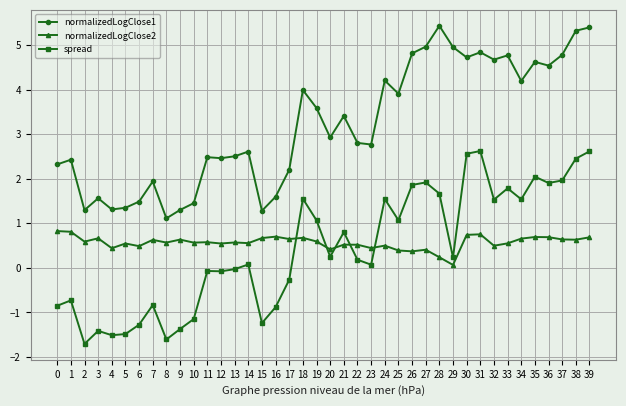

Which series changed the most between 16 and 34?

normalizedLogClose1